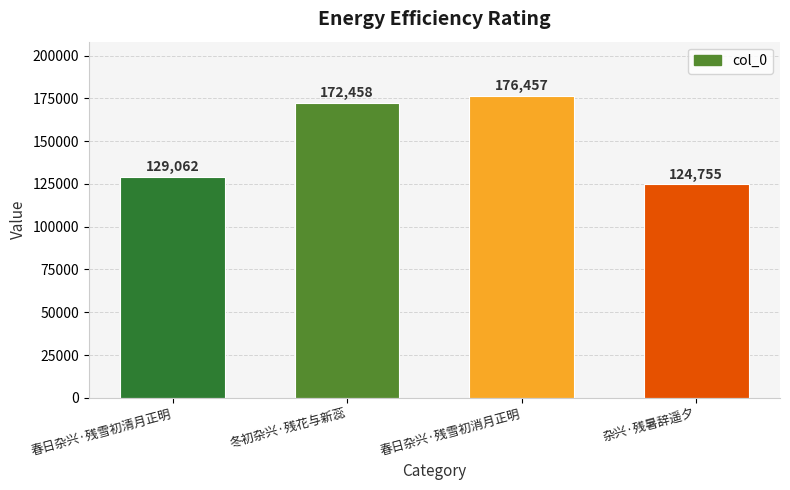

What is the difference between the maximum and minimum values?

51702